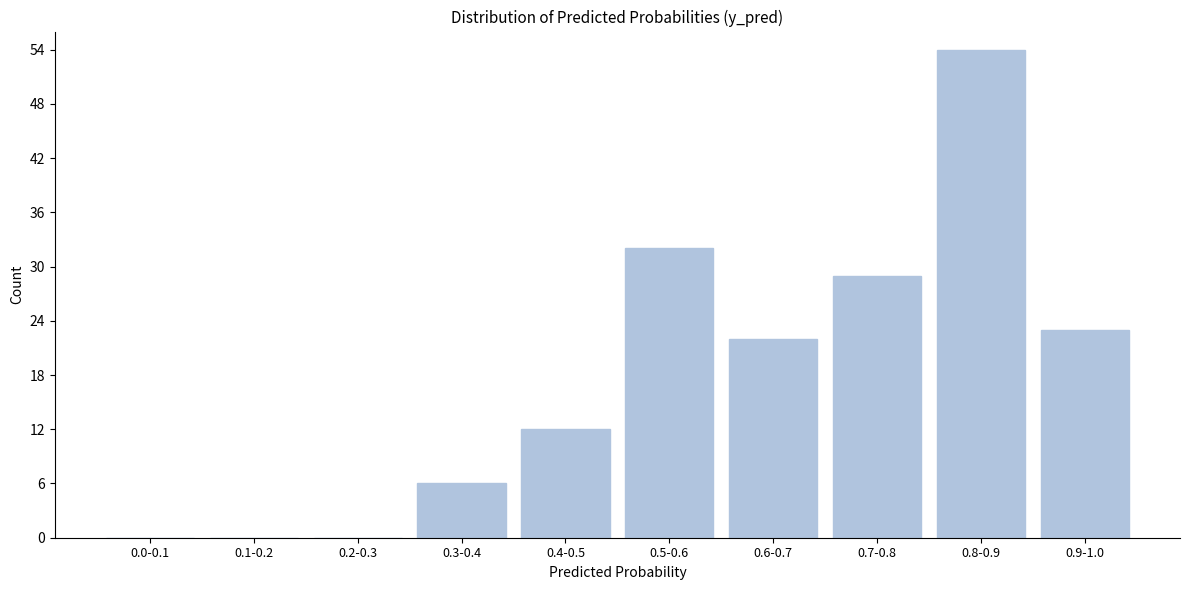

Reading left to right, list all the values displayed in this chart.

0.0-0.1=0	0.1-0.2=0	0.2-0.3=0	0.3-0.4=6	0.4-0.5=12	0.5-0.6=32	0.6-0.7=22	0.7-0.8=29	0.8-0.9=54	0.9-1.0=23